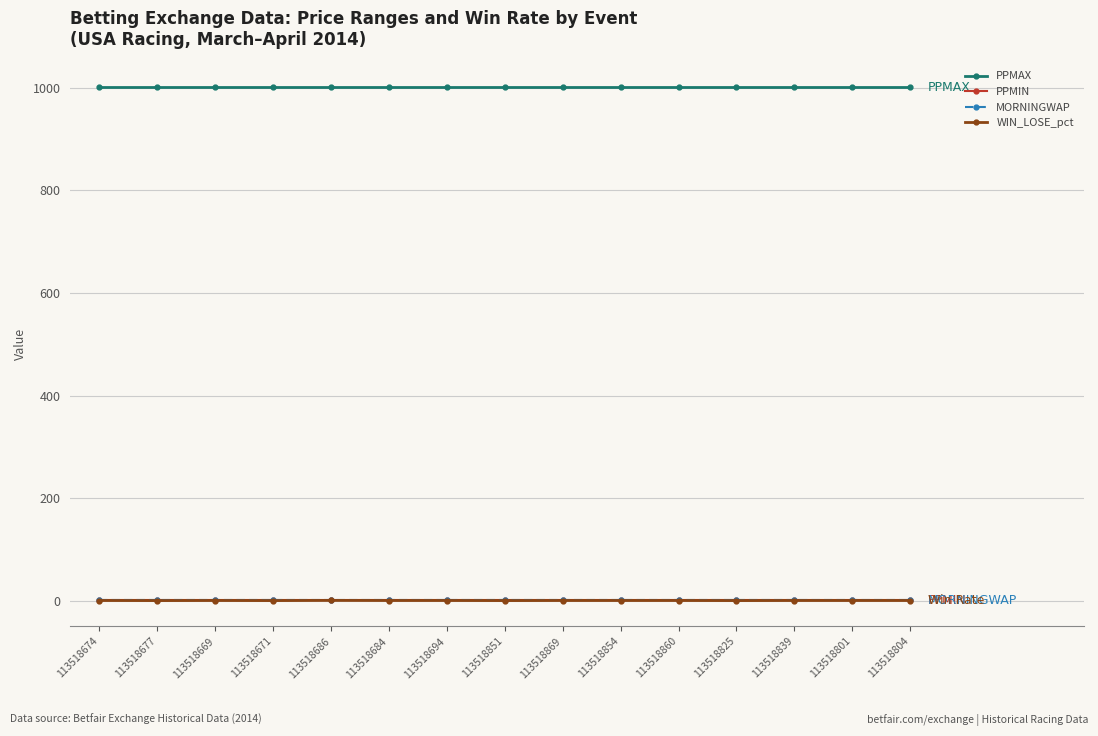

What is the label of the 8th point from the left?

113518851